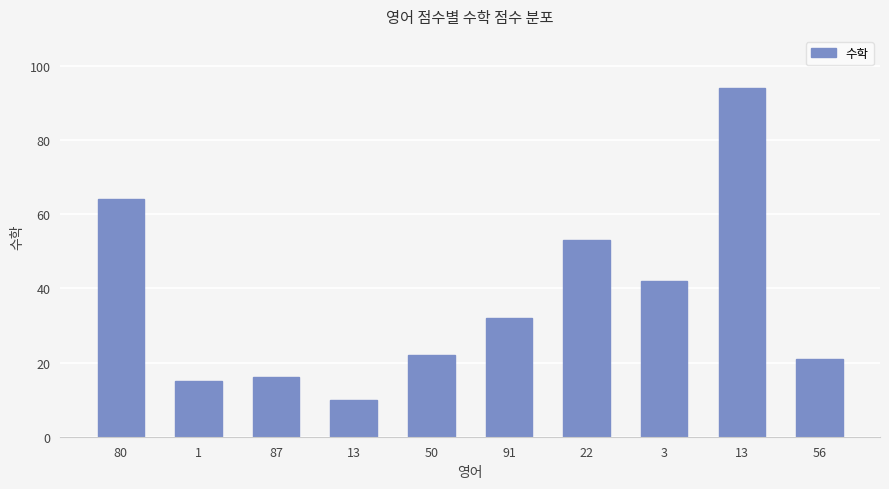

What is the difference between the maximum and minimum values?

84